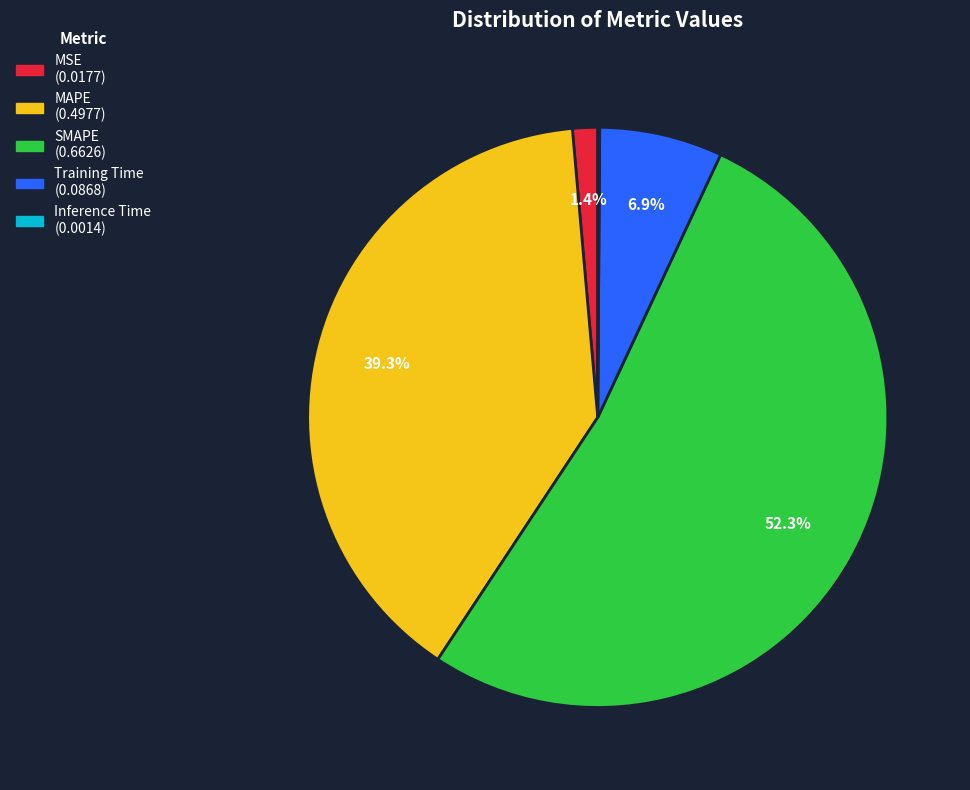

What is the largest slice in the pie chart?

SMAPE